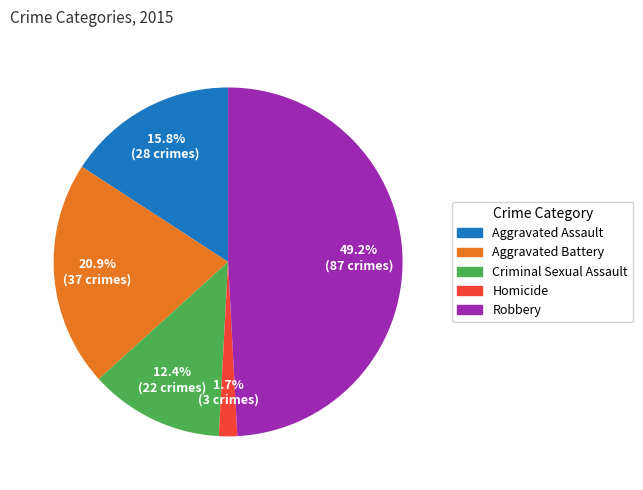

Rank the categories by value from lowest to highest.

Homicide, Criminal Sexual Assault, Aggravated Assault, Aggravated Battery, Robbery